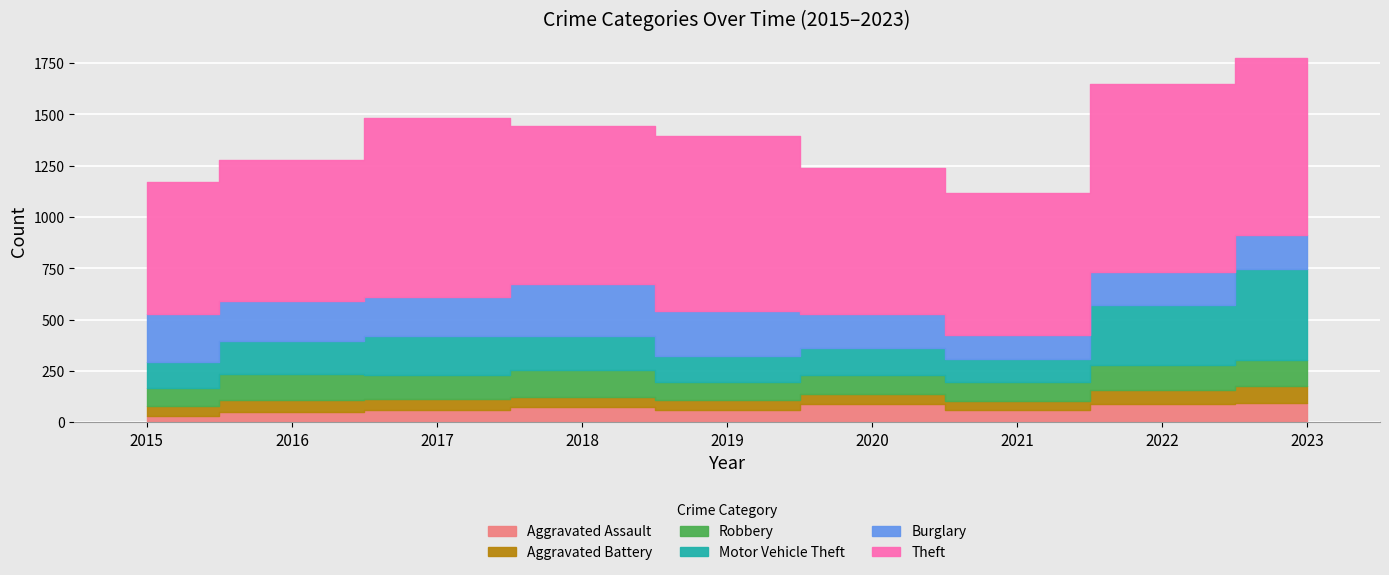

Which series has the widest spread of values?

Motor Vehicle Theft